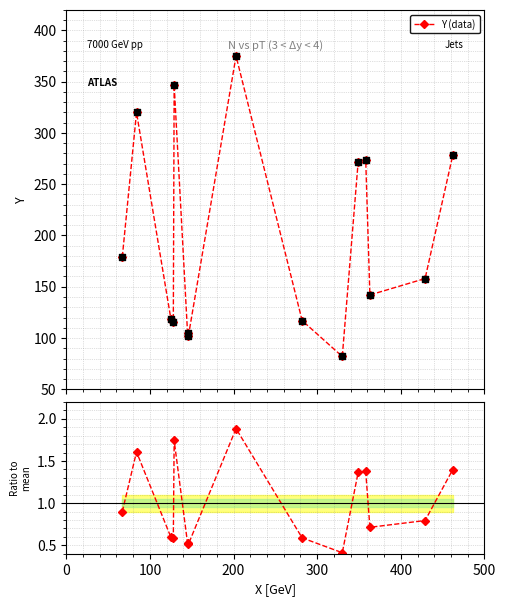

What is the value of the Y (data) point at the 5th from the left?

347